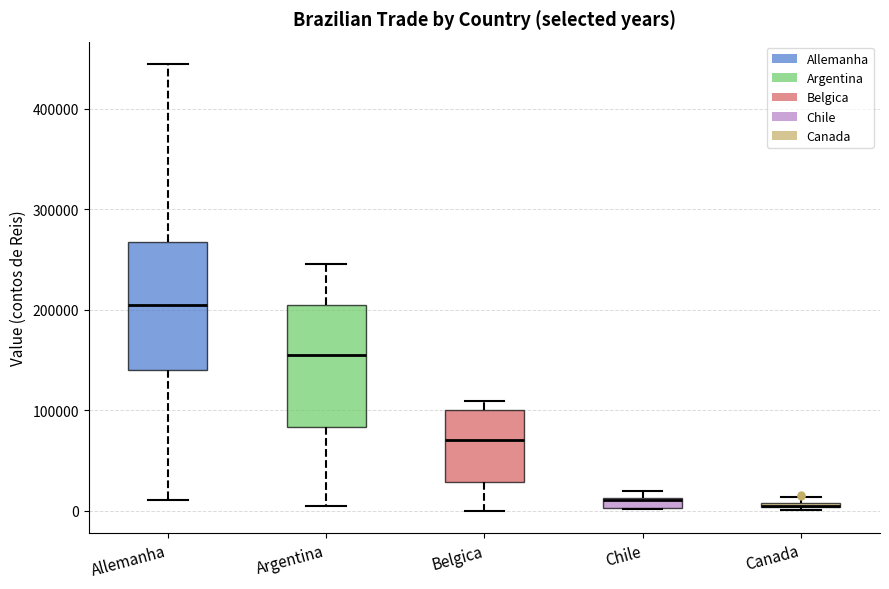

Where does the median line of the box for Allemanha sit on the y-axis? The values are not printed on the chart, so give them approximately, as read against the axis.

210000